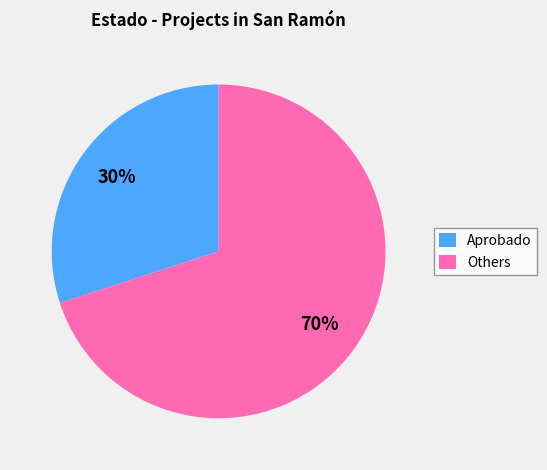

Which slice is the smallest?

Aprobado